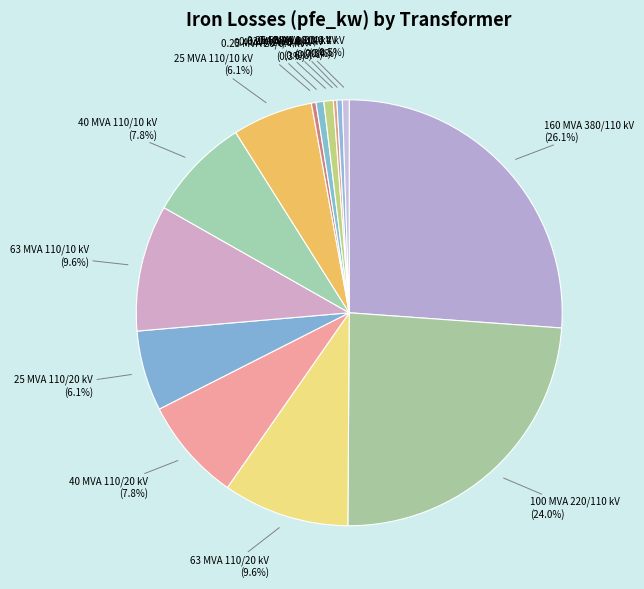

What is the ratio of the value at 160 MVA 380/110 kV to the value at 63 MVA 110/10 kV?

2.7